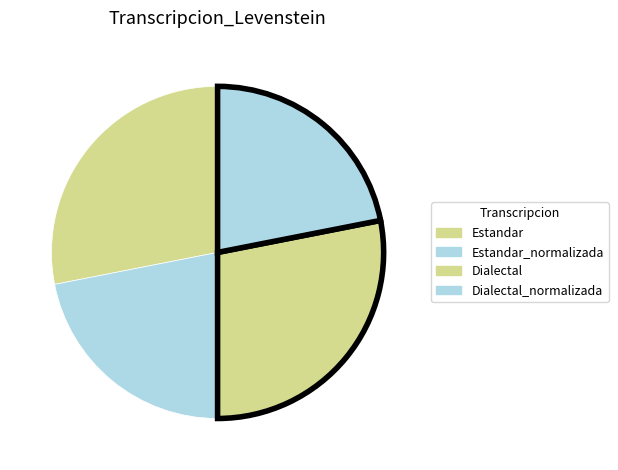

How many segments does this pie chart have?

4